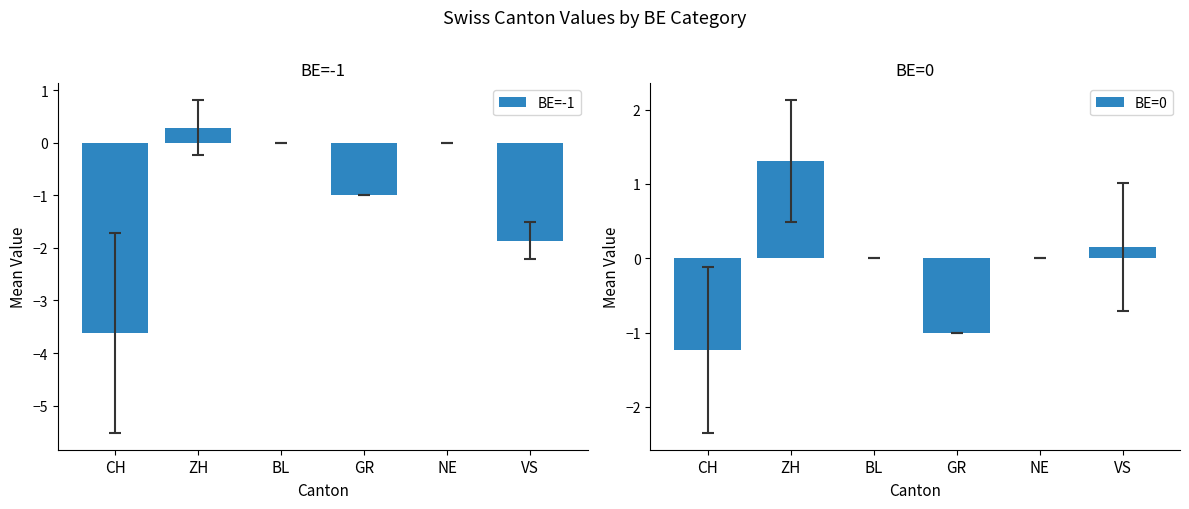

Reading right to left, extract all data points from this chart.

BE=-1: -1.9	0.0	-1.0	0.0	0.3	-3.6
BE=0: 0.2	0.0	-1.0	0.0	1.3	-1.2